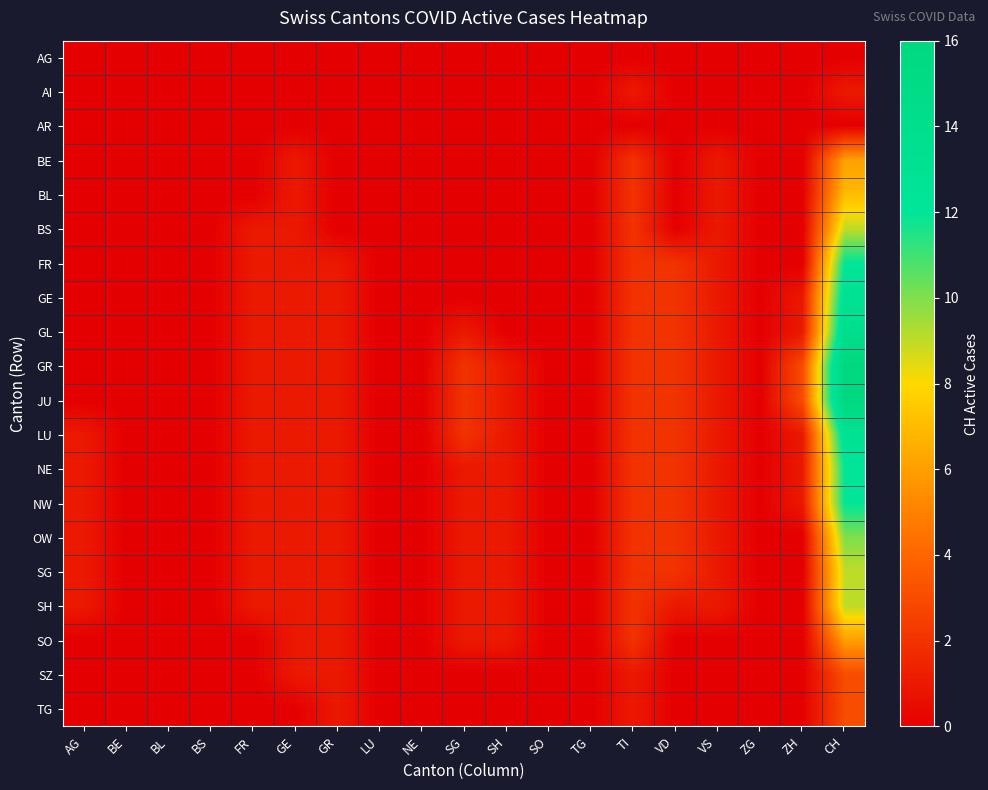

Reading left to right, list all the values displayed in this chart.

AG: AG=0	BE=0	BL=0	BS=0	FR=0	GE=0	GR=0	LU=0	NE=0	SG=0	SH=0	SO=0	TG=0	TI=0	VD=0	VS=0	ZG=0	ZH=0	CH=0
AI: AG=0	BE=0	BL=0	BS=0	FR=0	GE=0	GR=0	LU=0	NE=0	SG=0	SH=0	SO=0	TG=0	TI=1	VD=0	VS=0	ZG=0	ZH=0	CH=1
AR: AG=0	BE=0	BL=0	BS=0	FR=0	GE=0	GR=0	LU=0	NE=0	SG=0	SH=0	SO=0	TG=0	TI=0	VD=0	VS=0	ZG=0	ZH=0	CH=0
BE: AG=0	BE=0	BL=0	BS=0	FR=0	GE=1	GR=0	LU=0	NE=0	SG=0	SH=0	SO=0	TG=0	TI=2	VD=0	VS=1	ZG=0	ZH=0	CH=6
BL: AG=0	BE=0	BL=0	BS=0	FR=0	GE=1	GR=0	LU=0	NE=0	SG=0	SH=0	SO=0	TG=0	TI=2	VD=0	VS=1	ZG=0	ZH=0	CH=7
BS: AG=0	BE=0	BL=0	BS=0	FR=1	GE=1	GR=0	LU=0	NE=0	SG=0	SH=0	SO=0	TG=0	TI=2	VD=0	VS=1	ZG=0	ZH=0	CH=9
FR: AG=0	BE=0	BL=0	BS=0	FR=1	GE=1	GR=1	LU=0	NE=0	SG=0	SH=0	SO=0	TG=0	TI=2	VD=2	VS=1	ZG=0	ZH=0	CH=12
GE: AG=0	BE=0	BL=0	BS=0	FR=1	GE=1	GR=1	LU=0	NE=0	SG=0	SH=0	SO=0	TG=0	TI=2	VD=2	VS=1	ZG=0	ZH=1	CH=13
GL: AG=0	BE=0	BL=0	BS=0	FR=1	GE=1	GR=1	LU=0	NE=0	SG=1	SH=0	SO=0	TG=0	TI=2	VD=2	VS=1	ZG=0	ZH=1	CH=14
GR: AG=0	BE=0	BL=0	BS=0	FR=1	GE=1	GR=1	LU=0	NE=0	SG=2	SH=1	SO=0	TG=0	TI=2	VD=2	VS=1	ZG=0	ZH=3	CH=16
JU: AG=0	BE=0	BL=0	BS=0	FR=1	GE=1	GR=1	LU=0	NE=0	SG=2	SH=1	SO=0	TG=0	TI=2	VD=2	VS=1	ZG=0	ZH=3	CH=16
LU: AG=1	BE=0	BL=0	BS=0	FR=1	GE=1	GR=1	LU=0	NE=0	SG=2	SH=1	SO=0	TG=0	TI=2	VD=2	VS=1	ZG=0	ZH=1	CH=13
NE: AG=1	BE=0	BL=0	BS=0	FR=1	GE=1	GR=1	LU=0	NE=0	SG=1	SH=1	SO=0	TG=0	TI=2	VD=2	VS=1	ZG=0	ZH=1	CH=12
NW: AG=1	BE=0	BL=0	BS=0	FR=1	GE=1	GR=1	LU=0	NE=0	SG=1	SH=1	SO=0	TG=0	TI=2	VD=2	VS=1	ZG=0	ZH=1	CH=12
OW: AG=1	BE=0	BL=0	BS=0	FR=1	GE=1	GR=1	LU=0	NE=0	SG=1	SH=1	SO=0	TG=0	TI=2	VD=2	VS=1	ZG=0	ZH=0	CH=10
SG: AG=1	BE=0	BL=0	BS=0	FR=1	GE=1	GR=1	LU=0	NE=0	SG=1	SH=1	SO=0	TG=0	TI=2	VD=2	VS=1	ZG=0	ZH=0	CH=9
SH: AG=1	BE=0	BL=0	BS=0	FR=1	GE=1	GR=1	LU=0	NE=0	SG=1	SH=1	SO=0	TG=0	TI=2	VD=1	VS=1	ZG=0	ZH=0	CH=9
SO: AG=0	BE=0	BL=0	BS=0	FR=0	GE=1	GR=1	LU=0	NE=0	SG=1	SH=1	SO=0	TG=0	TI=2	VD=0	VS=0	ZG=0	ZH=0	CH=6
SZ: AG=0	BE=0	BL=0	BS=0	FR=0	GE=1	GR=1	LU=0	NE=0	SG=0	SH=0	SO=0	TG=0	TI=1	VD=0	VS=0	ZG=0	ZH=0	CH=3
TG: AG=0	BE=0	BL=0	BS=0	FR=0	GE=0	GR=1	LU=0	NE=0	SG=0	SH=0	SO=0	TG=0	TI=1	VD=0	VS=0	ZG=0	ZH=0	CH=3